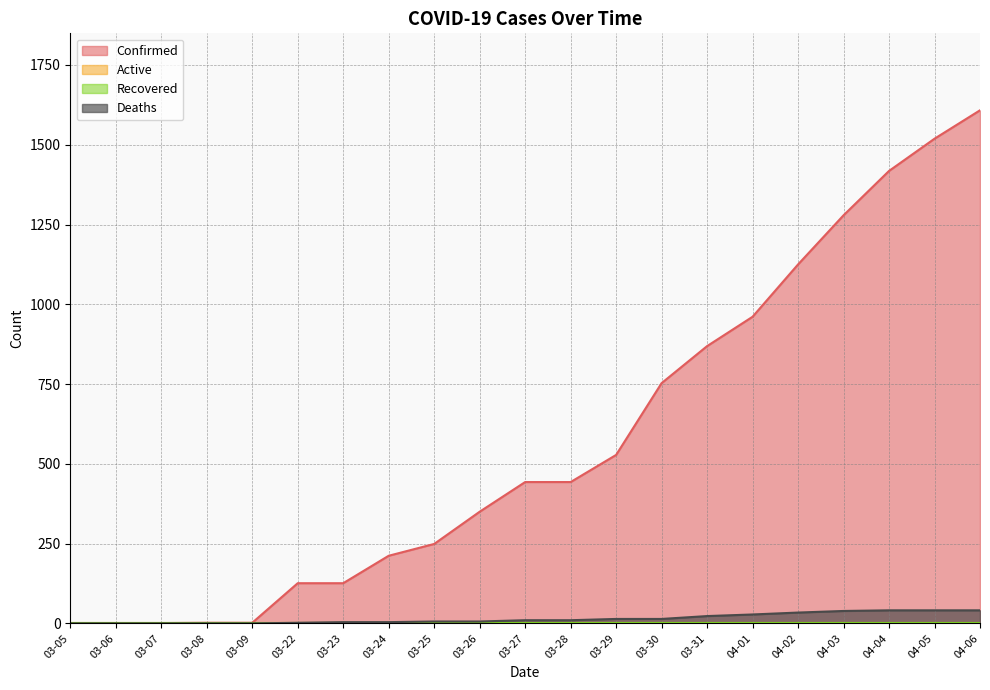

True or false: Confirmed and Deaths cross at least once.

False